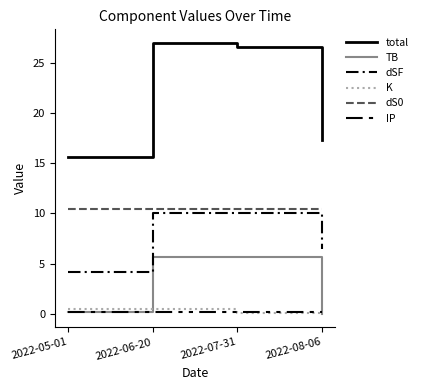

What is the difference between the maximum and minimum values in the dSF series?

5.9